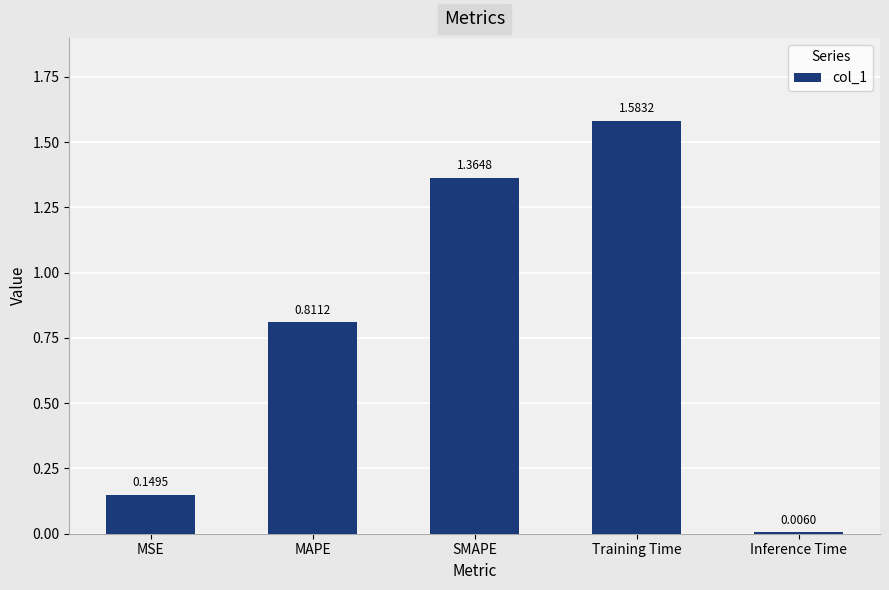

What is the difference between the second highest and second lowest values?

1.2